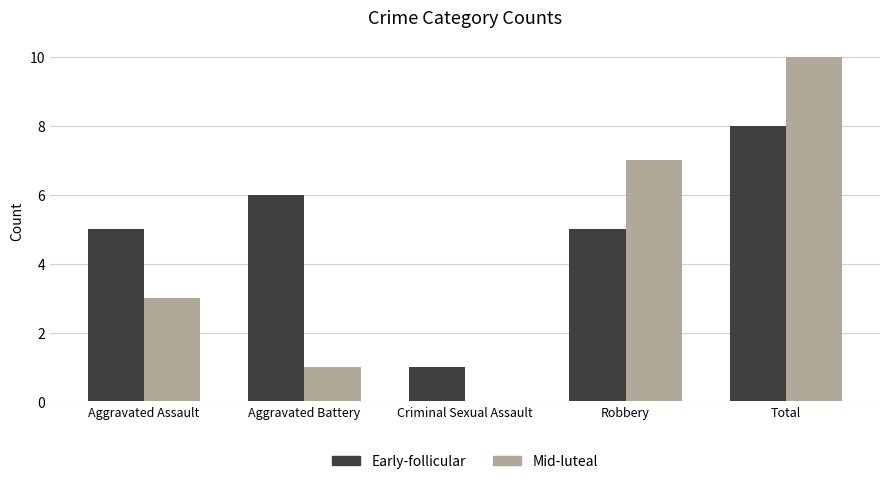

How many groups of bars are there?

5